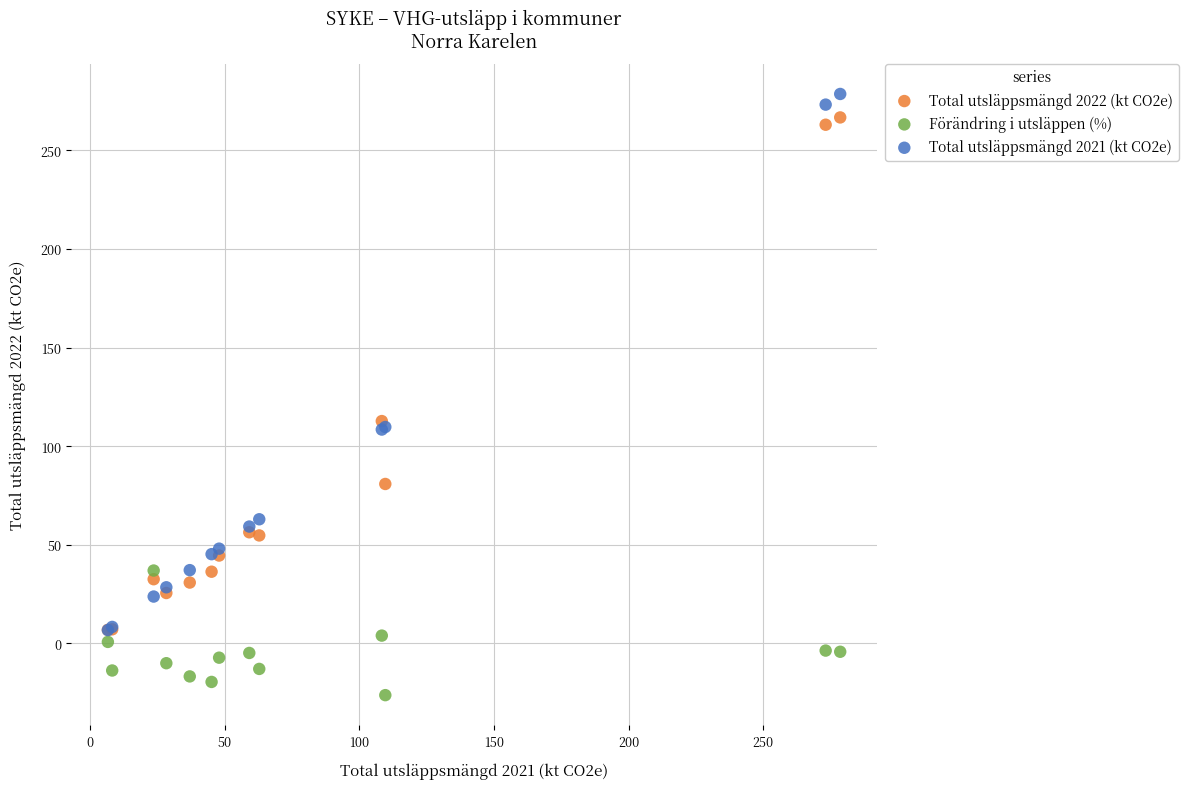

Which series has the widest spread of Y values?

Total utsläppsmängd 2021 (kt CO2e)